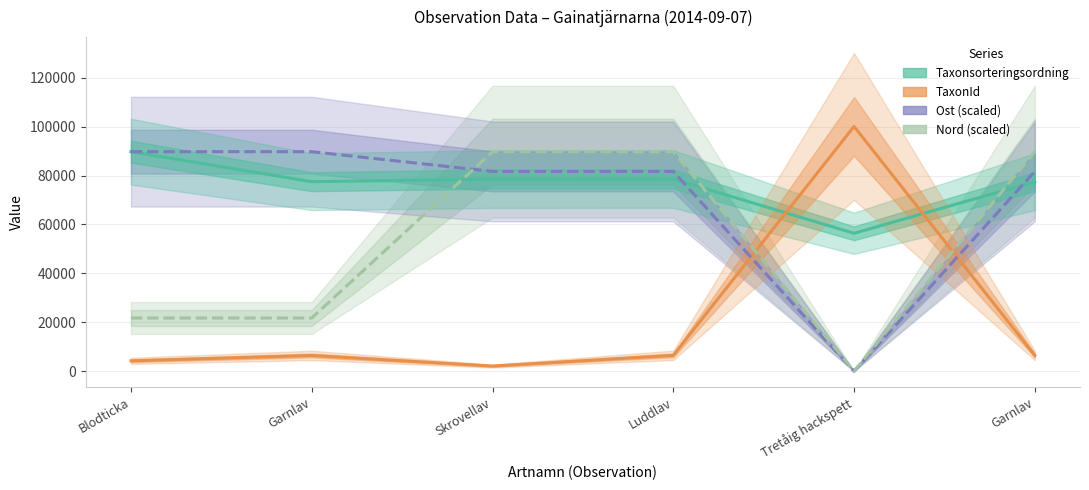

List the series in order of their peak value, lowest first.

Taxonsorteringsordning, Ost, Nord, TaxonId